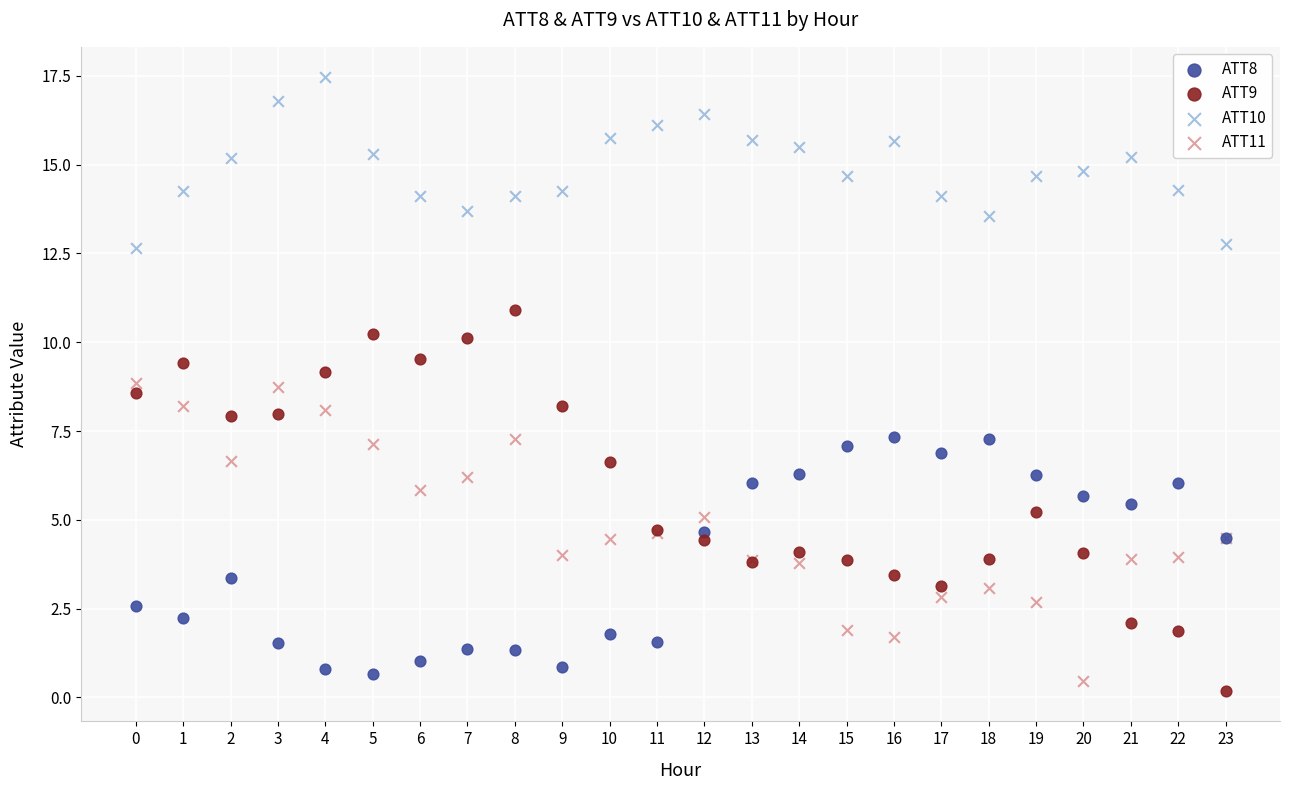

Which series has the largest Y range (max minus min)?

ATT9